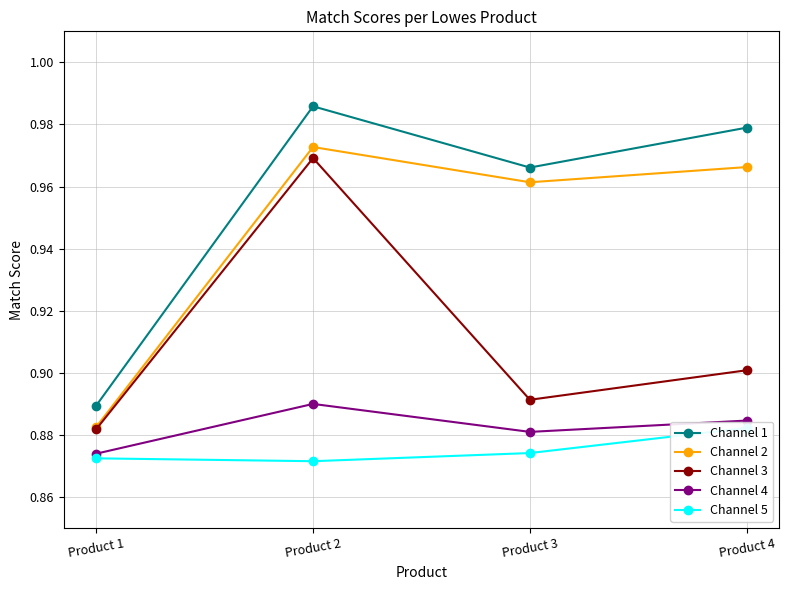

Reading left to right, extract all data points from this chart.

Channel 1: Product 1=0.9	Product 2=1.0	Product 3=1.0	Product 4=1.0
Channel 2: Product 1=0.9	Product 2=1.0	Product 3=1.0	Product 4=1.0
Channel 3: Product 1=0.9	Product 2=1.0	Product 3=0.9	Product 4=0.9
Channel 4: Product 1=0.9	Product 2=0.9	Product 3=0.9	Product 4=0.9
Channel 5: Product 1=0.9	Product 2=0.9	Product 3=0.9	Product 4=0.9